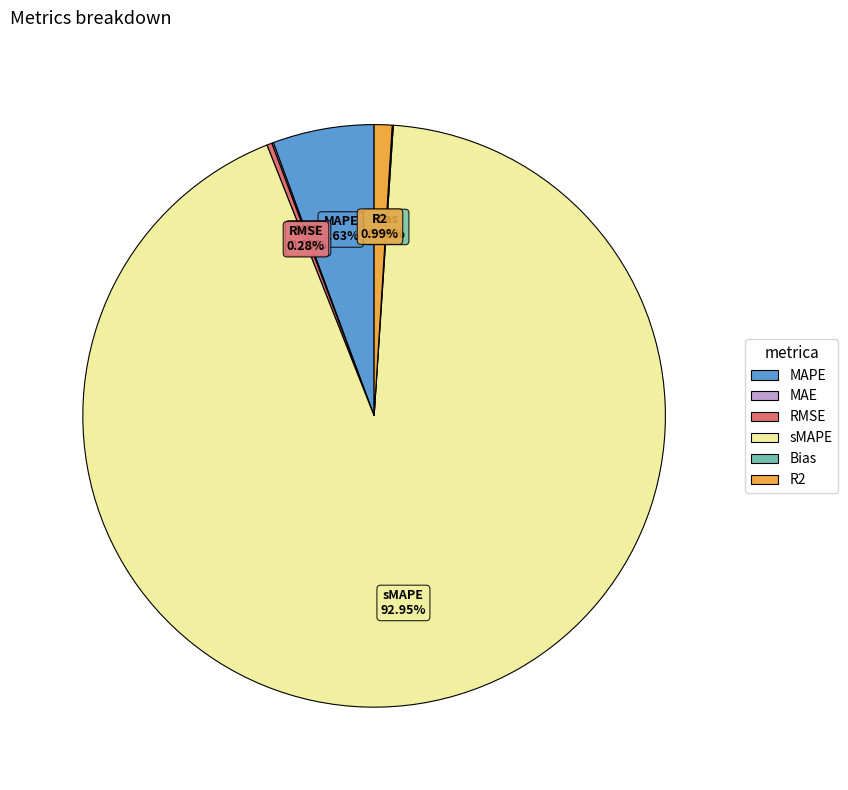

Which slice is the largest?

sMAPE